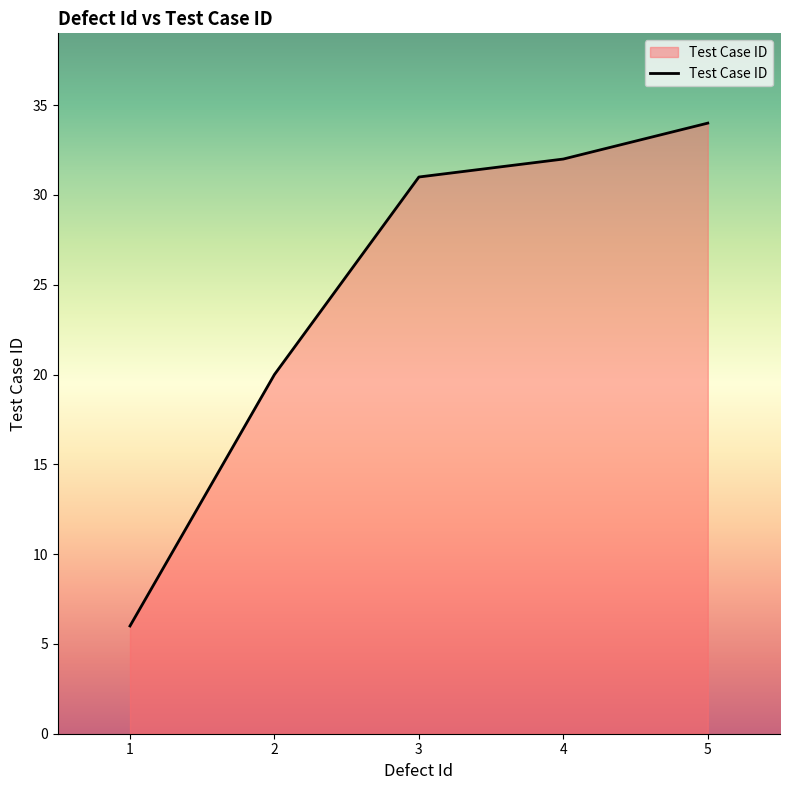

What is the change in value from 3 to 5?

+3